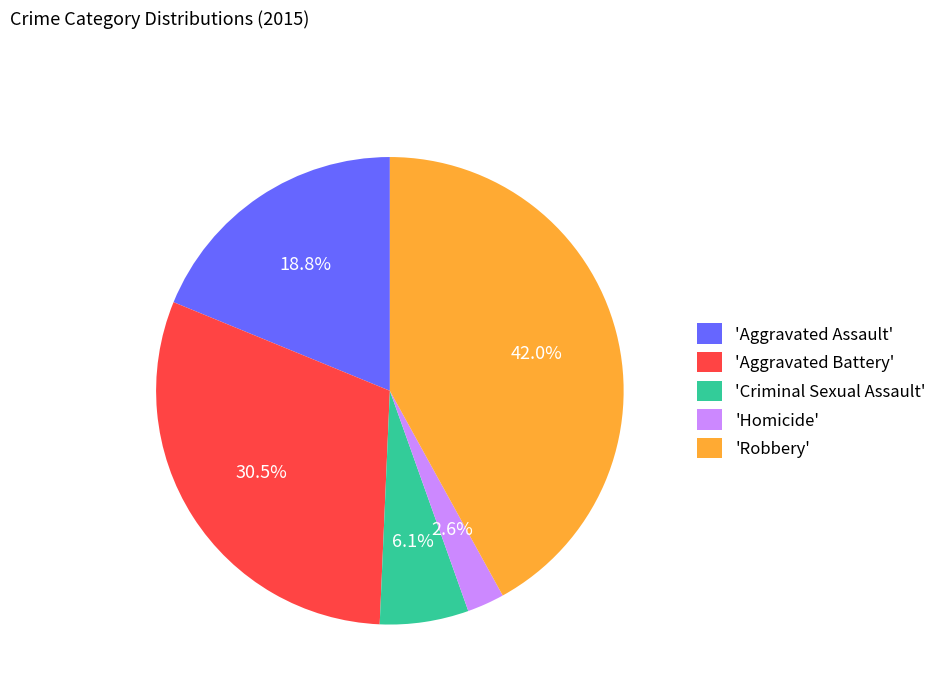

Is there a majority slice in this chart?

No